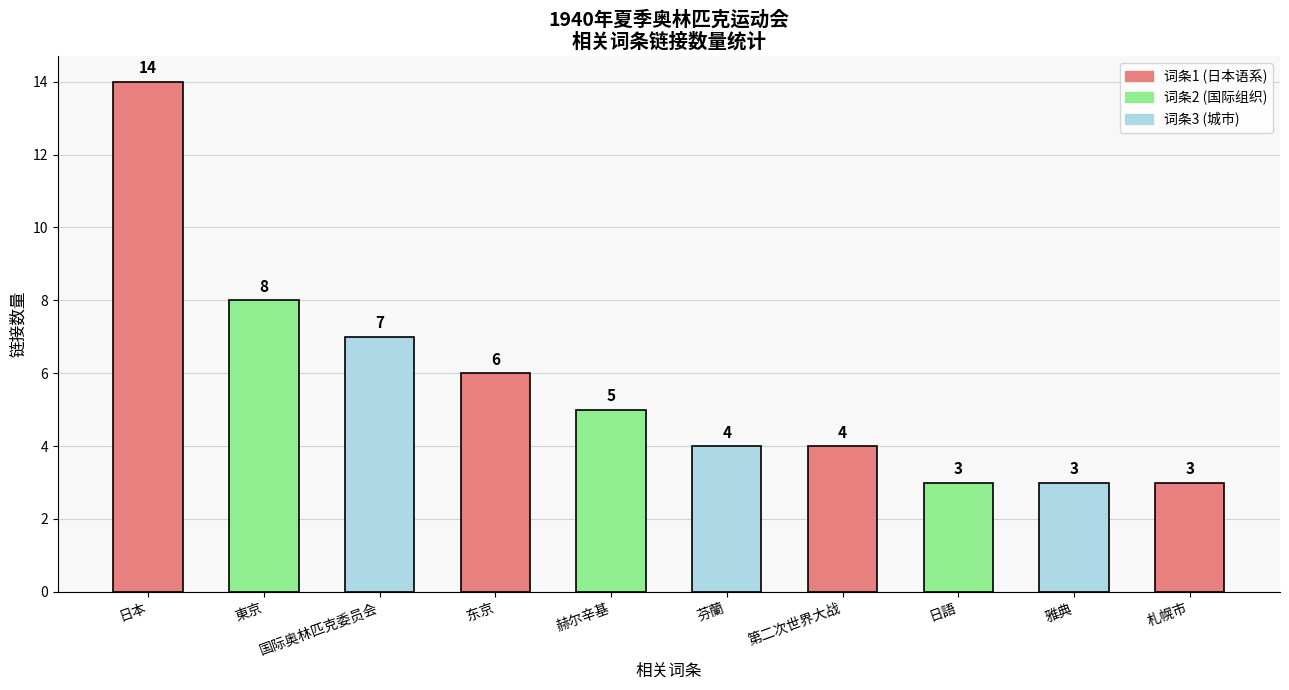

Reading left to right, list all the values displayed in this chart.

日本=14	東京=8	国际奥林匹克委员会=7	东京=6	赫尔辛基=5	芬蘭=4	第二次世界大战=4	日語=3	雅典=3	札幌市=3